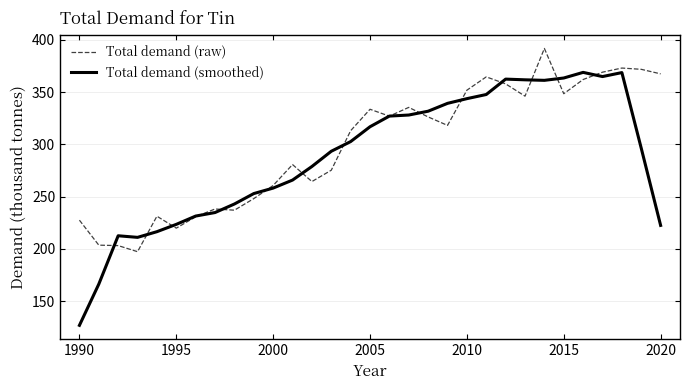

Rank the series by their maximum value, from lowest to highest.

Total demand (smoothed), Total demand (raw)